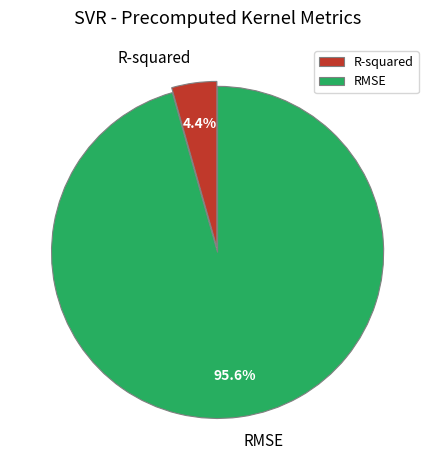

To the nearest percent, what percentage of the pie is R-squared?

4%